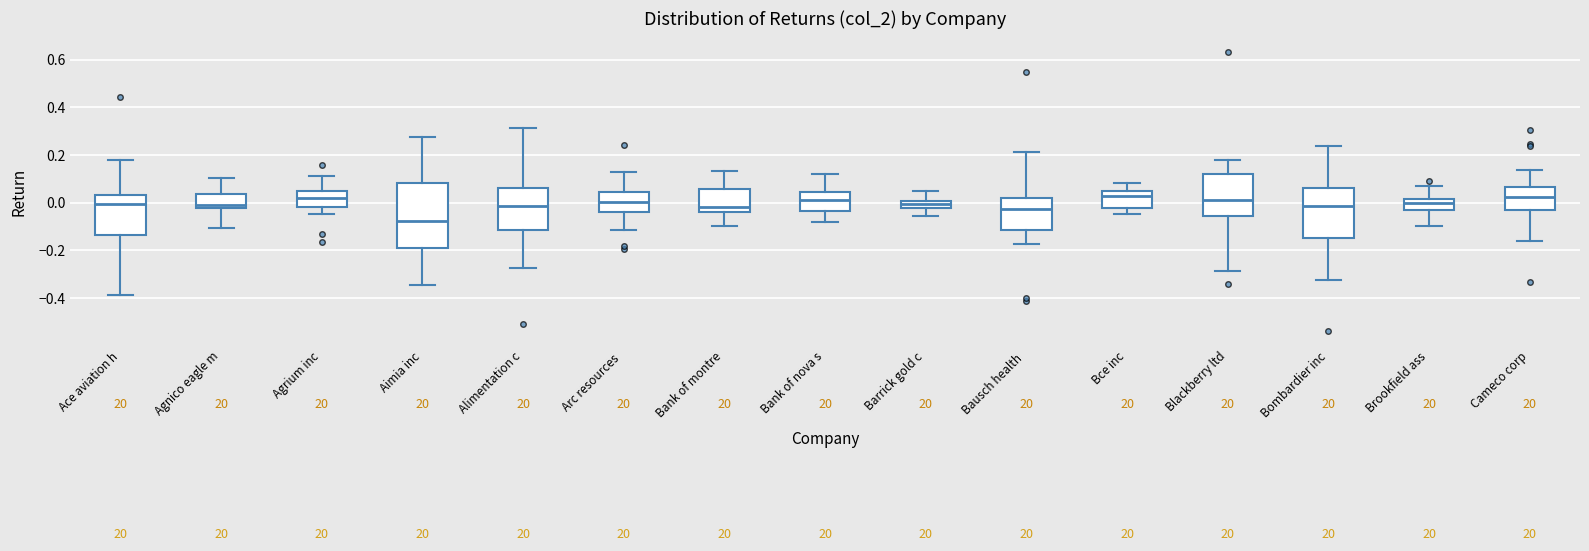

Comparing the boxes themselves (not the whiskers), which one is the tallest?

Aimia inc